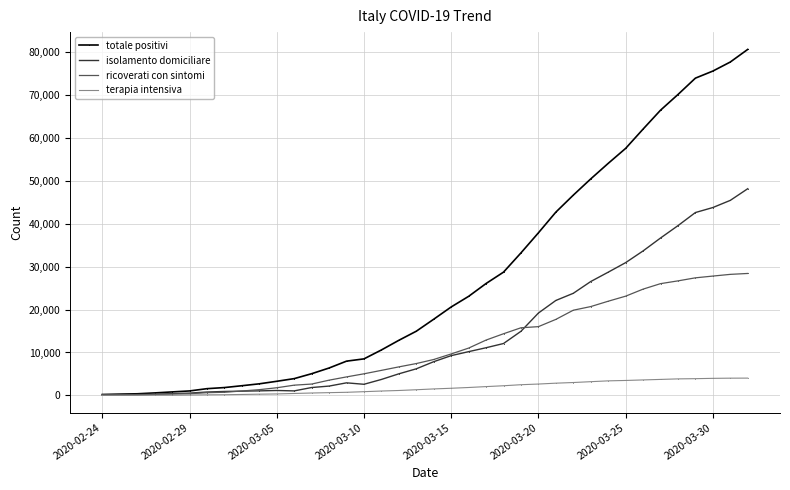

What is the maximum value for isolamento domiciliare?

48134